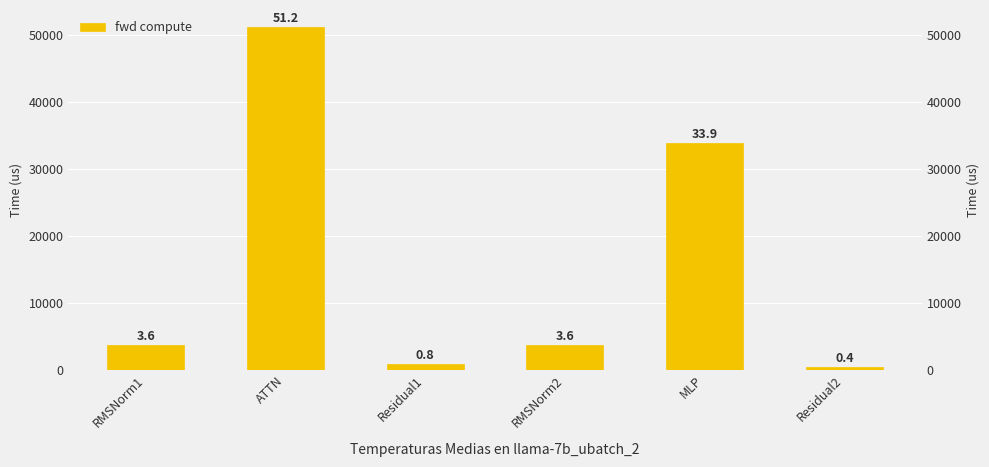

How many bars are there in total?

6